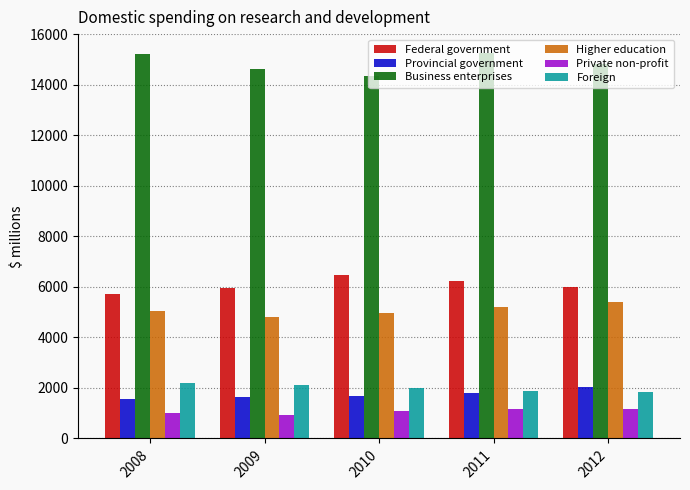

The Business enterprises series shows 9833 at 2011. True or false?

False